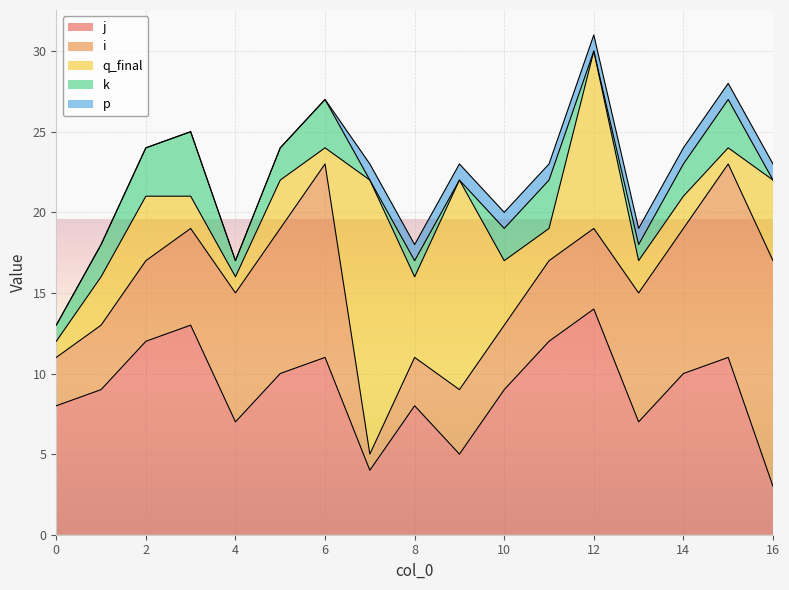

Reading left to right, what are all the values shown in this chart?

j: 0=8	1=9	2=12	3=13	4=7	5=10	6=11	7=4	8=8	9=5	10=9	11=12	12=14	13=7	14=10	15=11	16=3
i: 0=3	1=4	2=5	3=6	4=8	5=9	6=12	7=1	8=3	9=4	10=4	11=5	12=5	13=8	14=9	15=12	16=14
q_final: 0=1	1=3	2=4	3=2	4=1	5=3	6=1	7=17	8=5	9=13	10=4	11=2	12=11	13=2	14=2	15=1	16=5
k: 0=1	1=2	2=3	3=4	4=1	5=2	6=3	7=0	8=1	9=0	10=2	11=3	12=0	13=1	14=2	15=3	16=0
p: 0=0	1=0	2=0	3=0	4=0	5=0	6=0	7=1	8=1	9=1	10=1	11=1	12=1	13=1	14=1	15=1	16=1